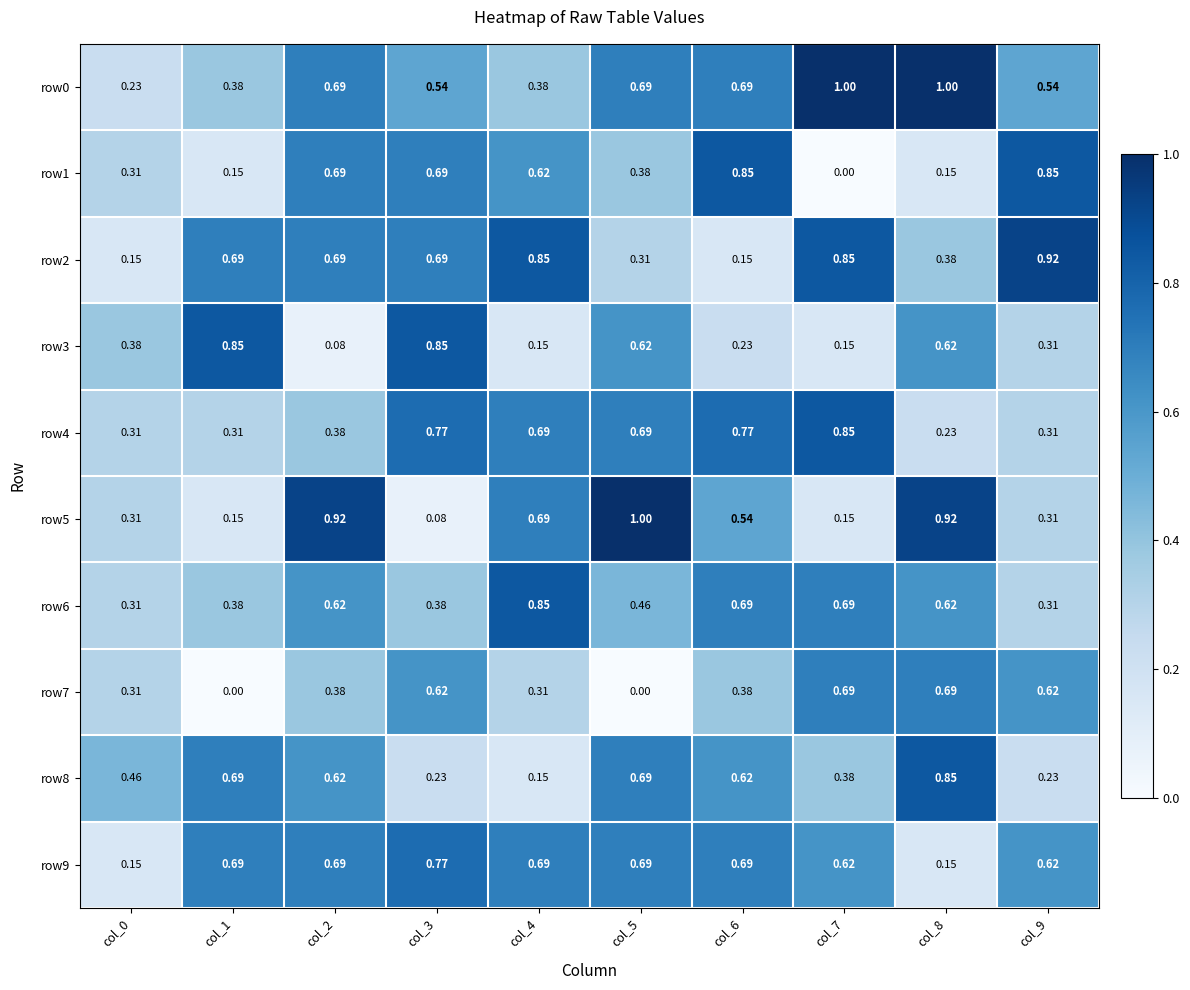

Is the value of row3 at col_0 greater than the value of row2 at col_4?

No